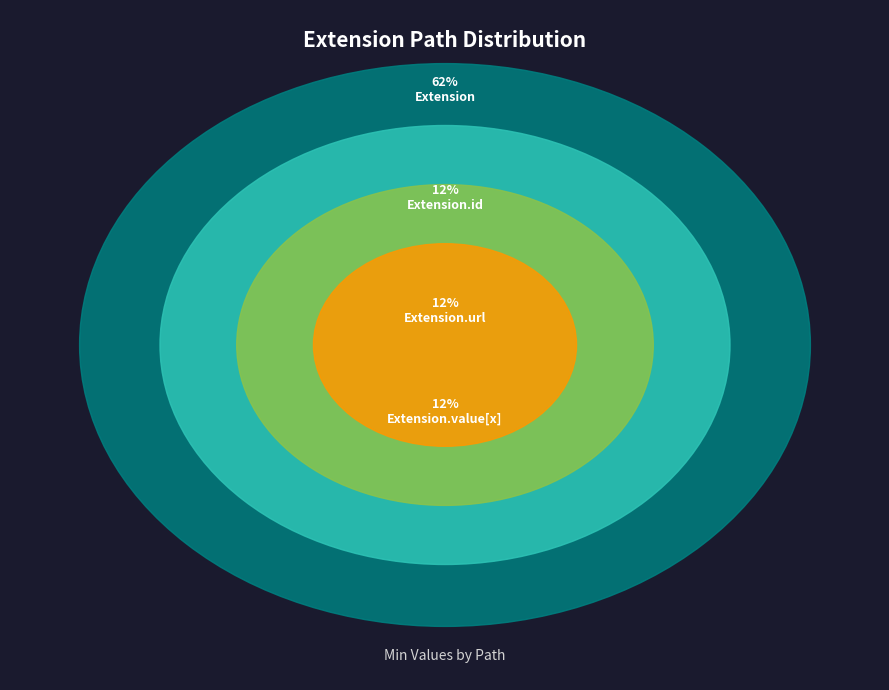

Is the sum of Extension and Extension.url greater than half?

Yes